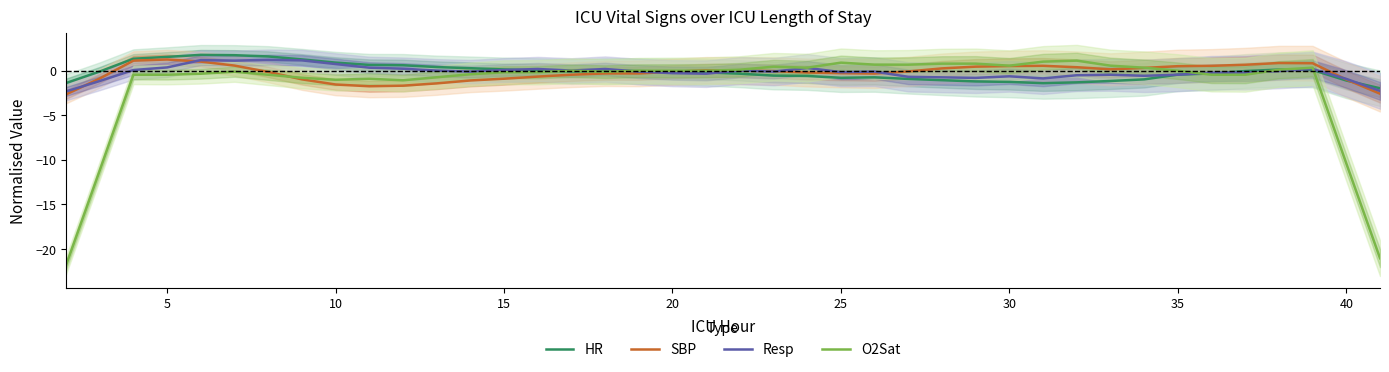

What is the minimum value for O2Sat?

-21.8